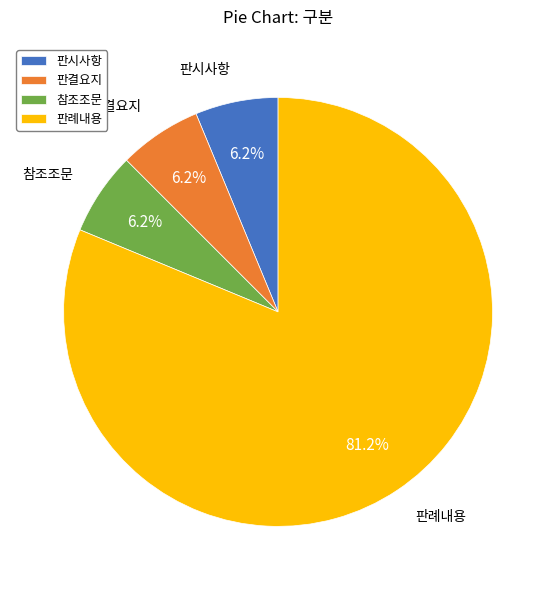

Is it true that 판시사항 is 6% of the pie?

True